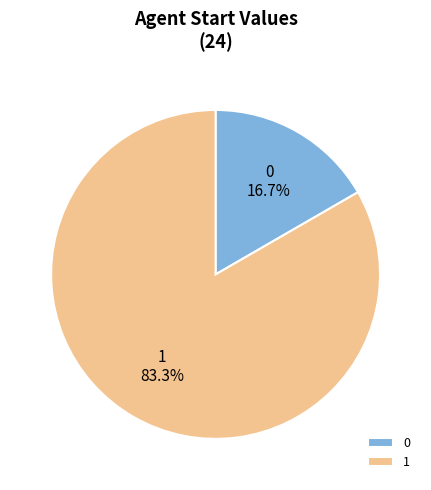

Rank the categories by value from highest to lowest.

1, 0